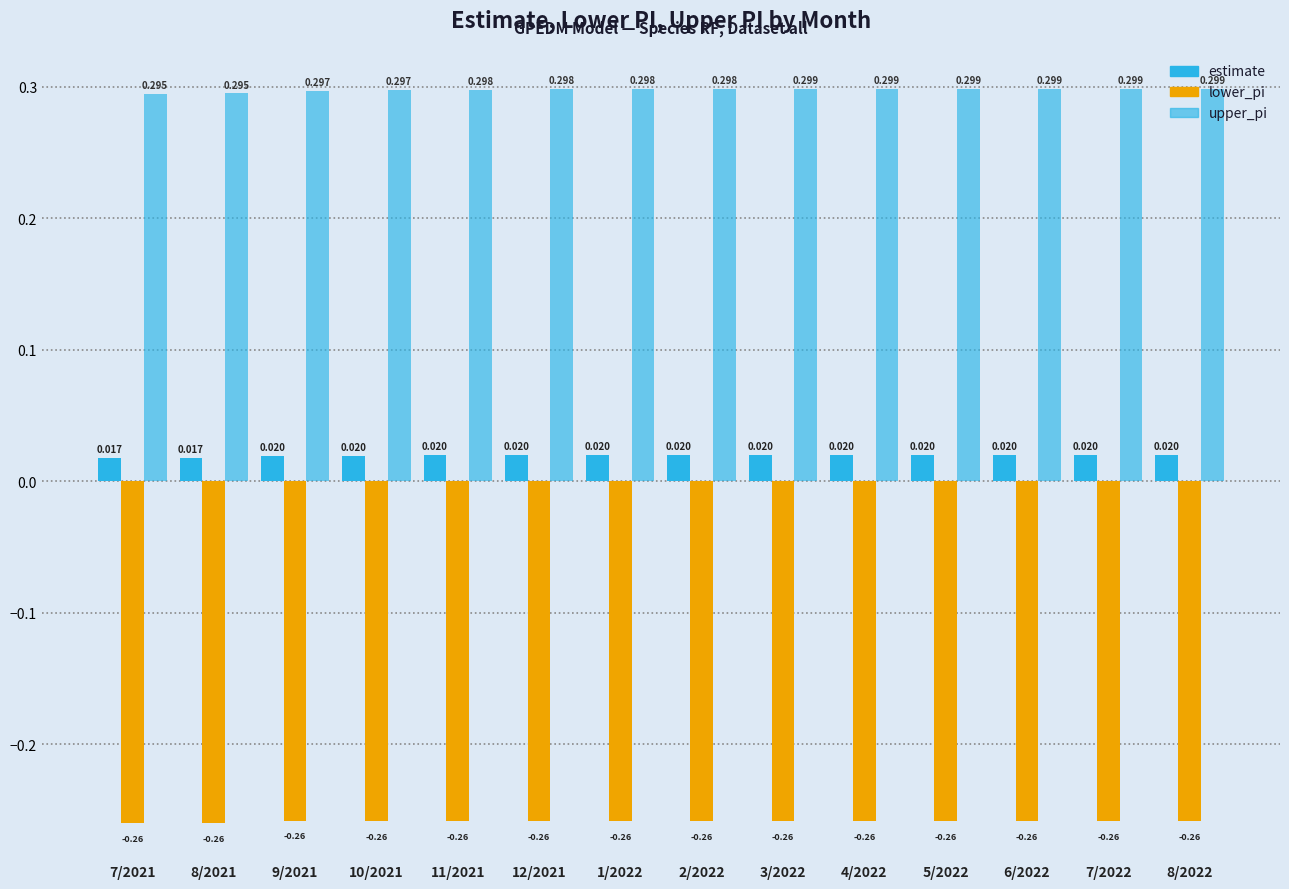

How many groups of bars are there?

14